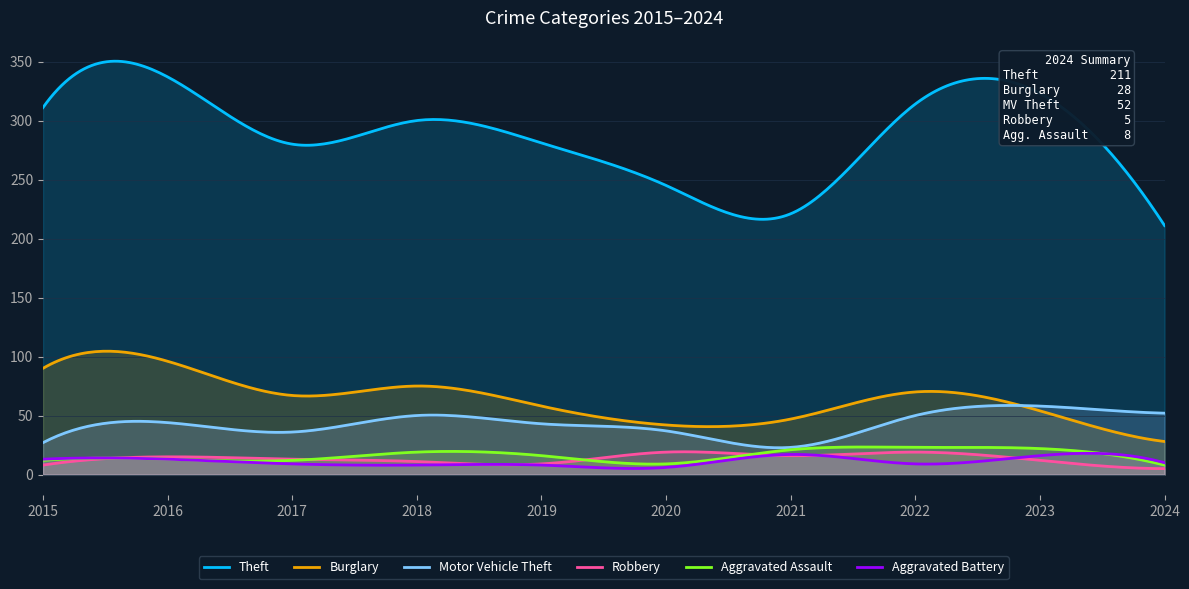

At which category is the sum across all series the highest?

2016